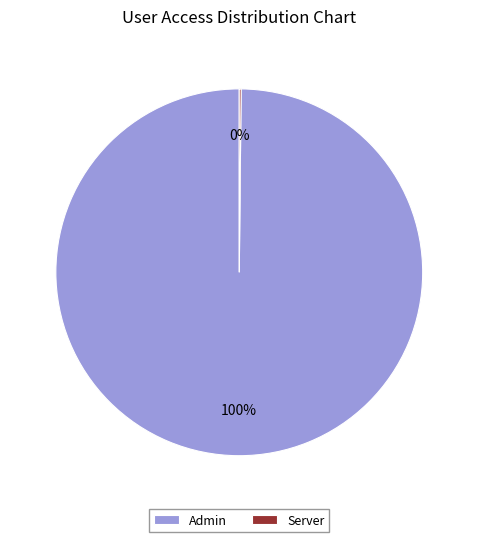

Is there a majority slice in this chart?

Yes